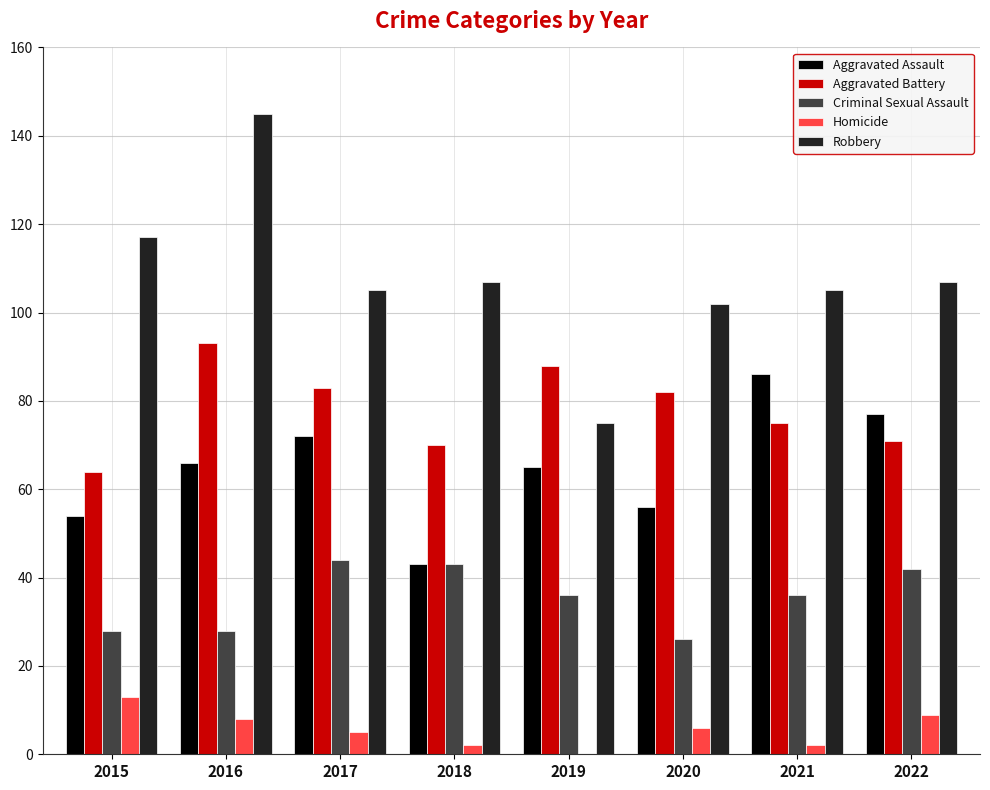

What is the sum of the Criminal Sexual Assault values at 2022 and 2018?

85